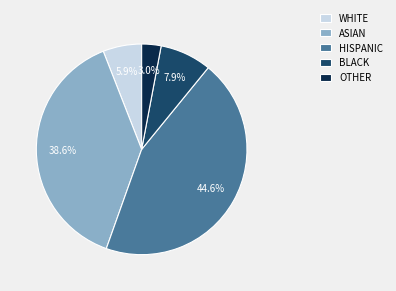

Rank the categories by value from highest to lowest.

HISPANIC, ASIAN, BLACK, WHITE, OTHER